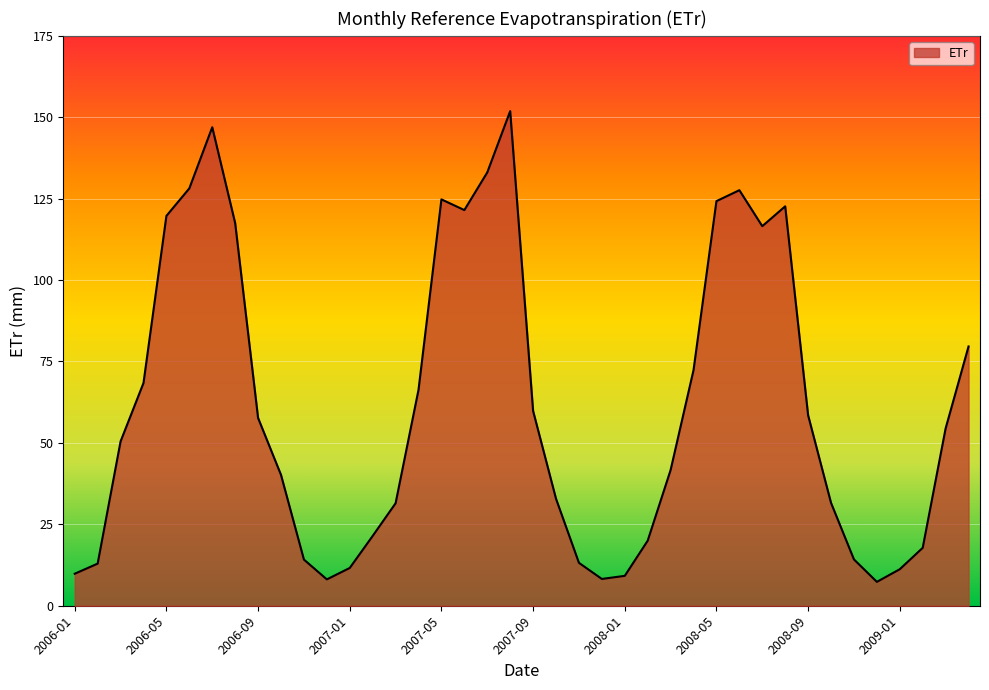

What is the minimum value shown in the chart?

7.3